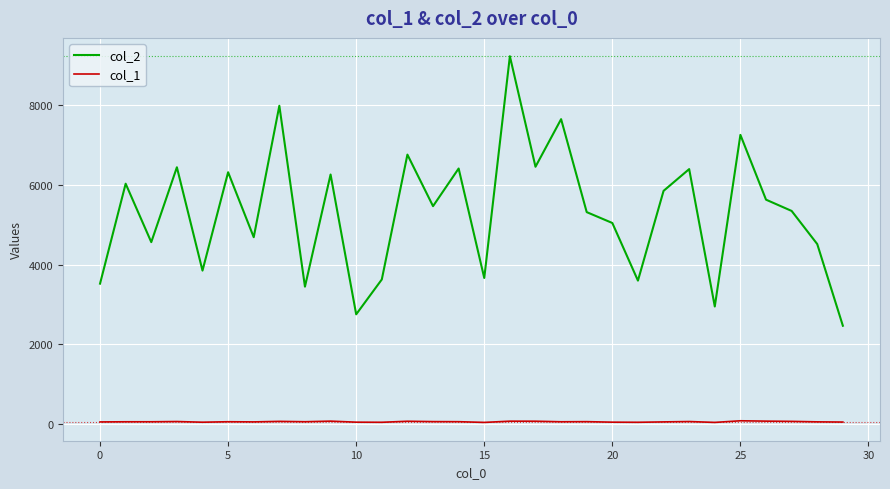

What is the difference between the maximum and minimum values in the col_1 series?

41